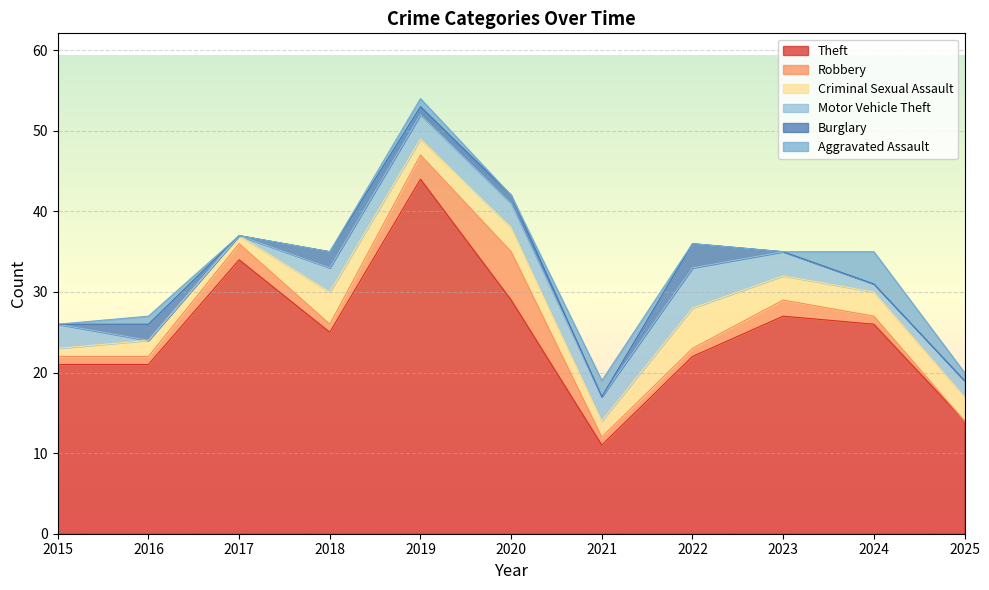

After their last crossing, which series has the higher values: Aggravated Assault or Criminal Sexual Assault?

Criminal Sexual Assault